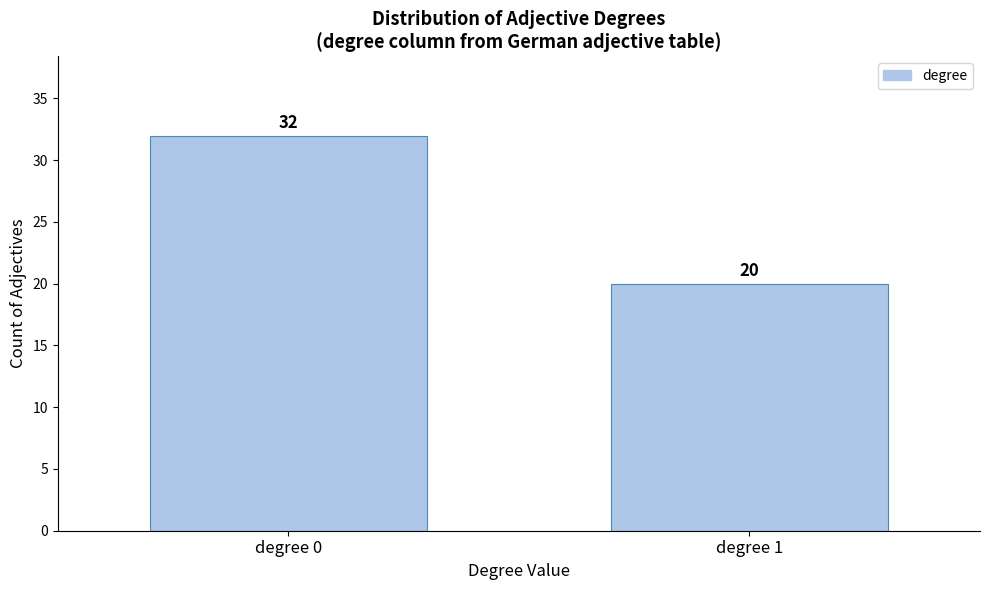

Reading left to right, list all the values displayed in this chart.

32	20